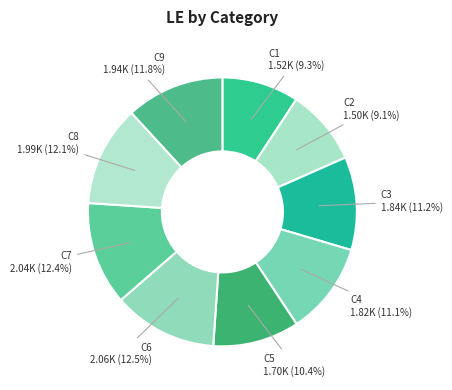

Does any single category account for the majority?

No